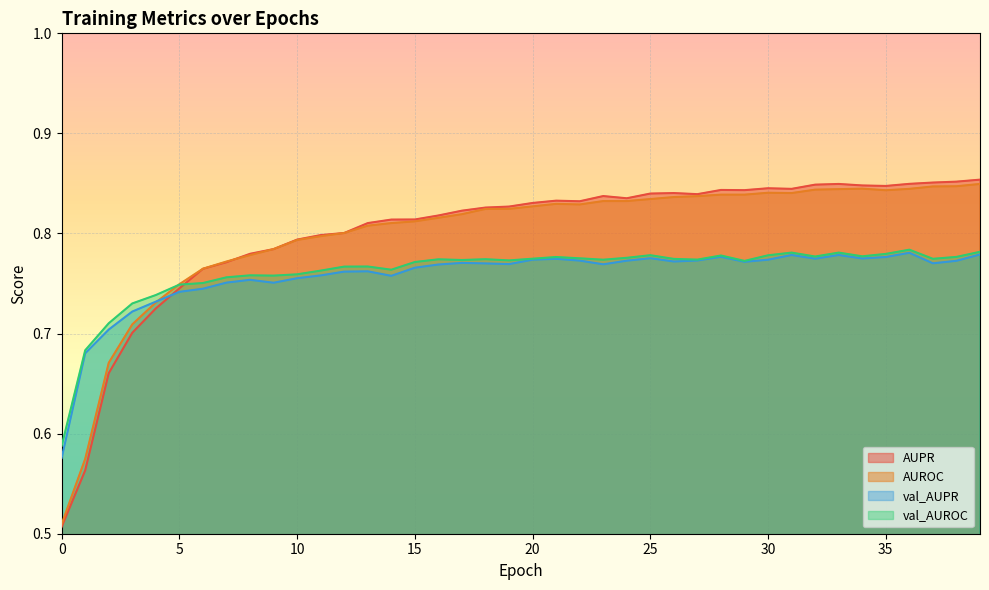

What is the total value across all series at 3?

2.9